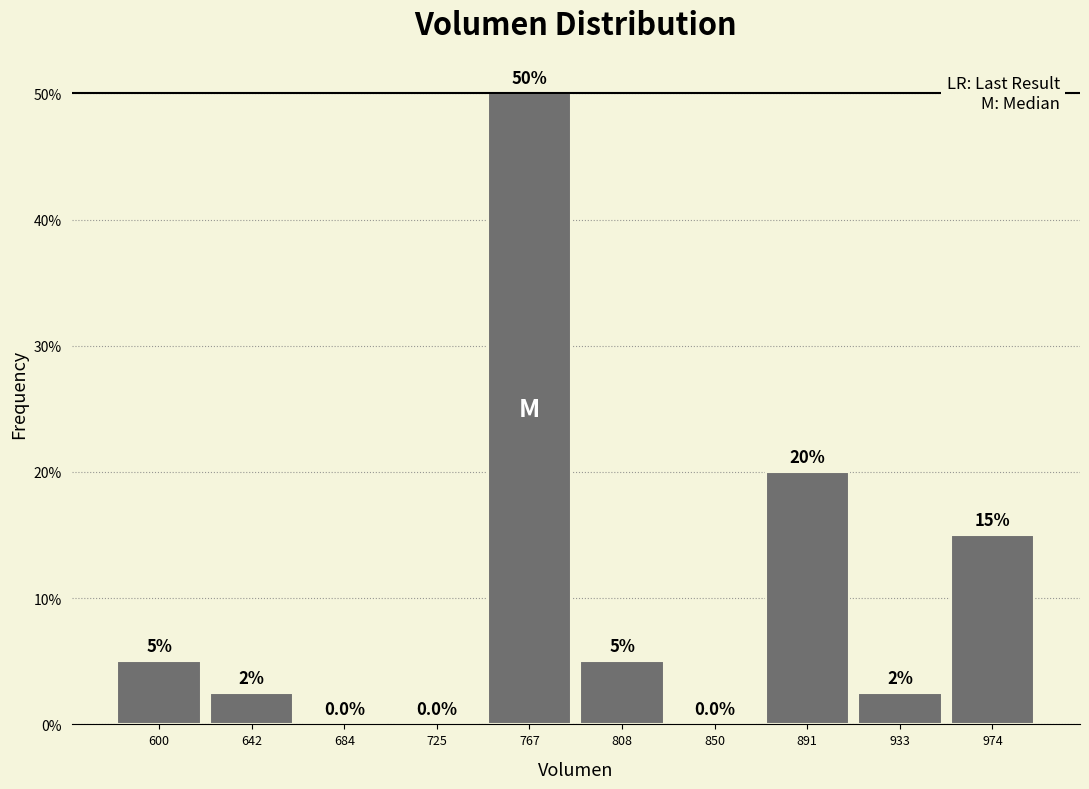

Which range on the x-axis has the tallest bar?

745 to 785